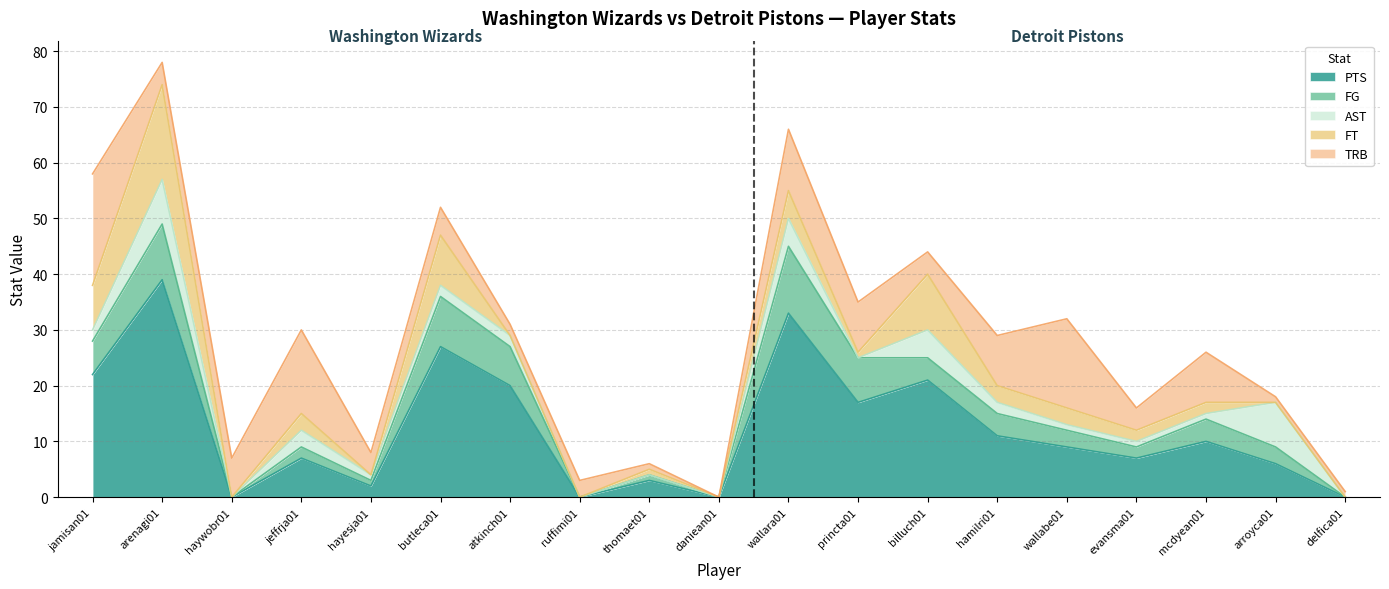

Where is the first local maximum for FG?

arenagi01